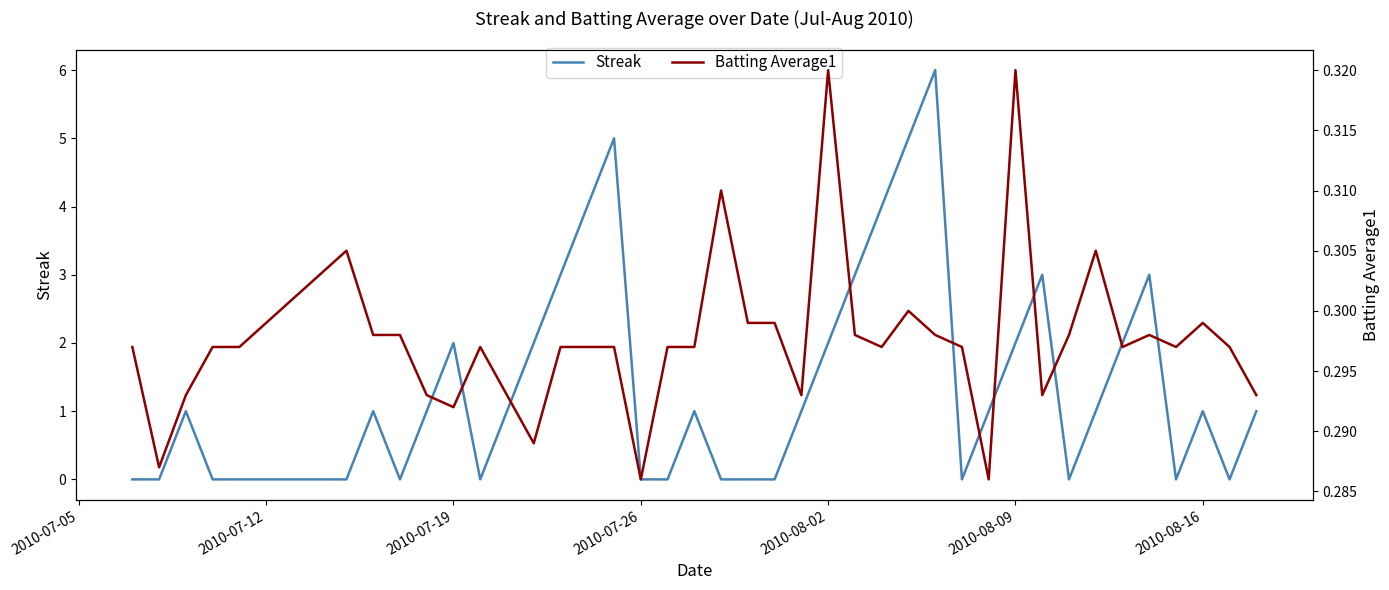

What is the highest value of the Batting Average1 series?

0.3